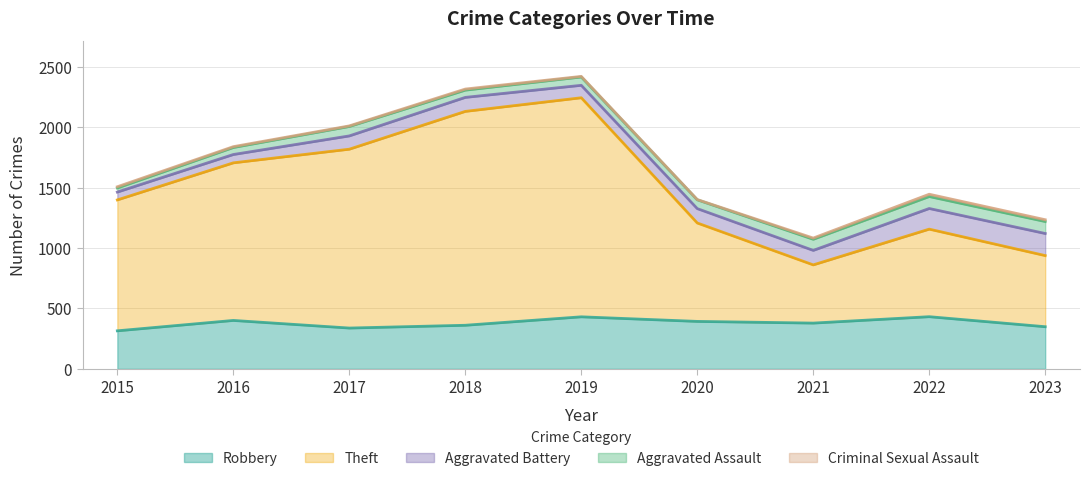

Reading left to right, what are all the values shown in this chart?

Robbery: 315	401	338	361	431	393	379	432	349
Theft: 1084	1305	1481	1771	1814	815	482	725	589
Aggravated Battery: 65	69	110	116	103	119	120	171	183
Aggravated Assault: 34	58	78	60	69	73	92	99	99
Criminal Sexual Assault: 10	7	5	9	5	2	10	19	15